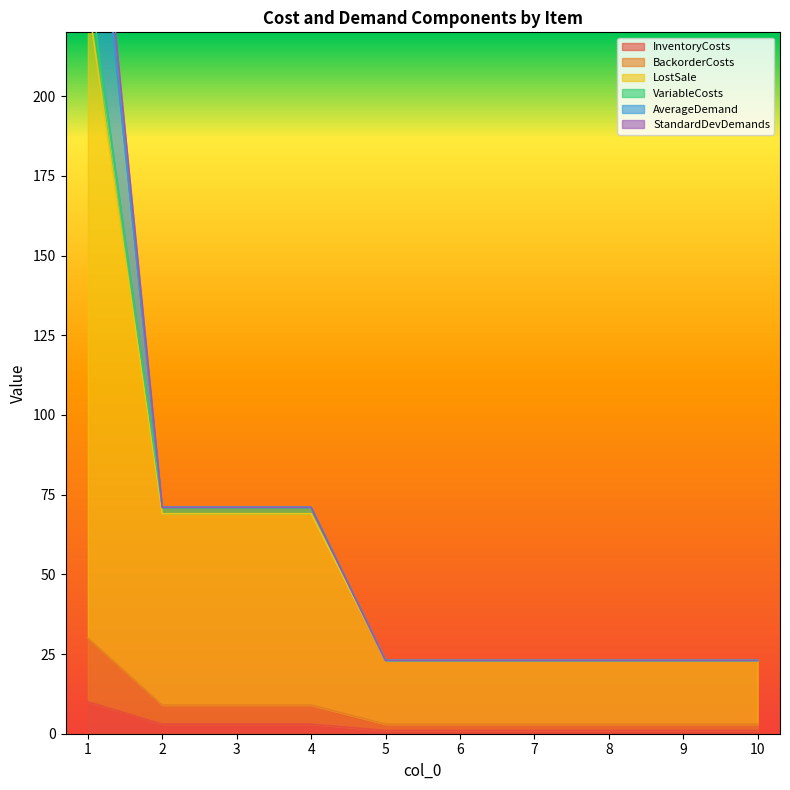

Between 5 and 3, which is larger?

3